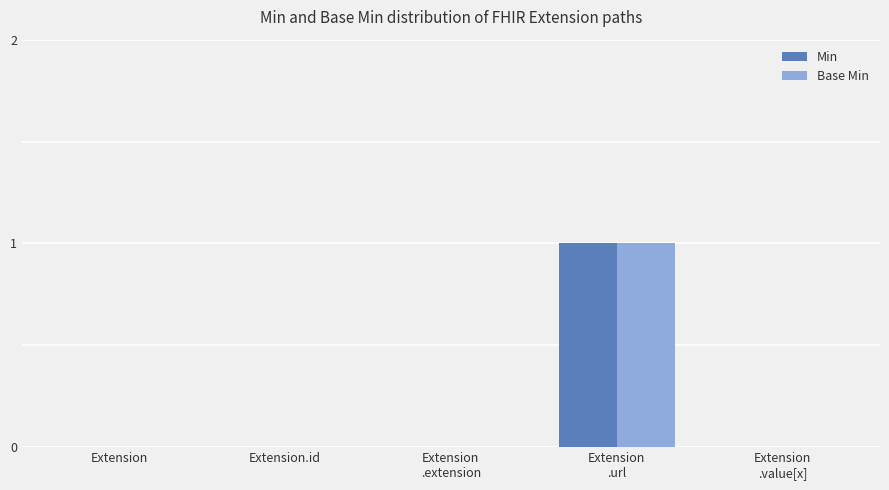

True or false: Min has a value of 0 at Extension.id.

True